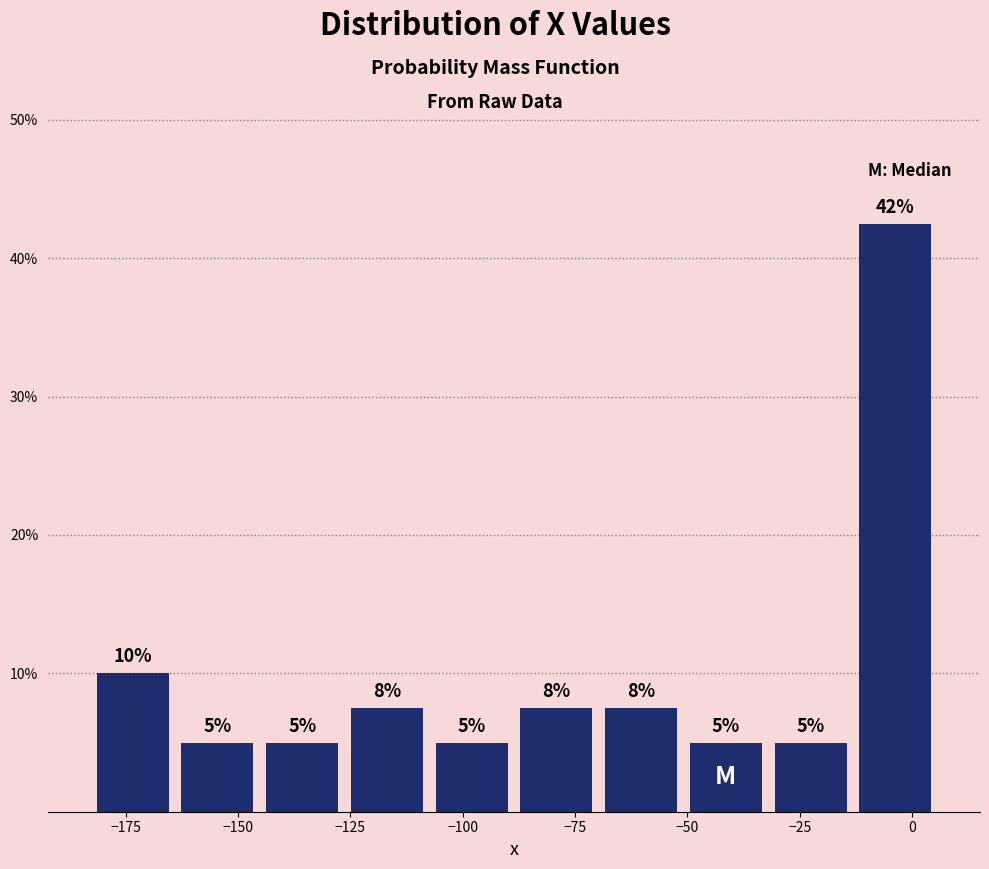

Read against the x-axis, roughly where is the centre of the tallest bar?

-5